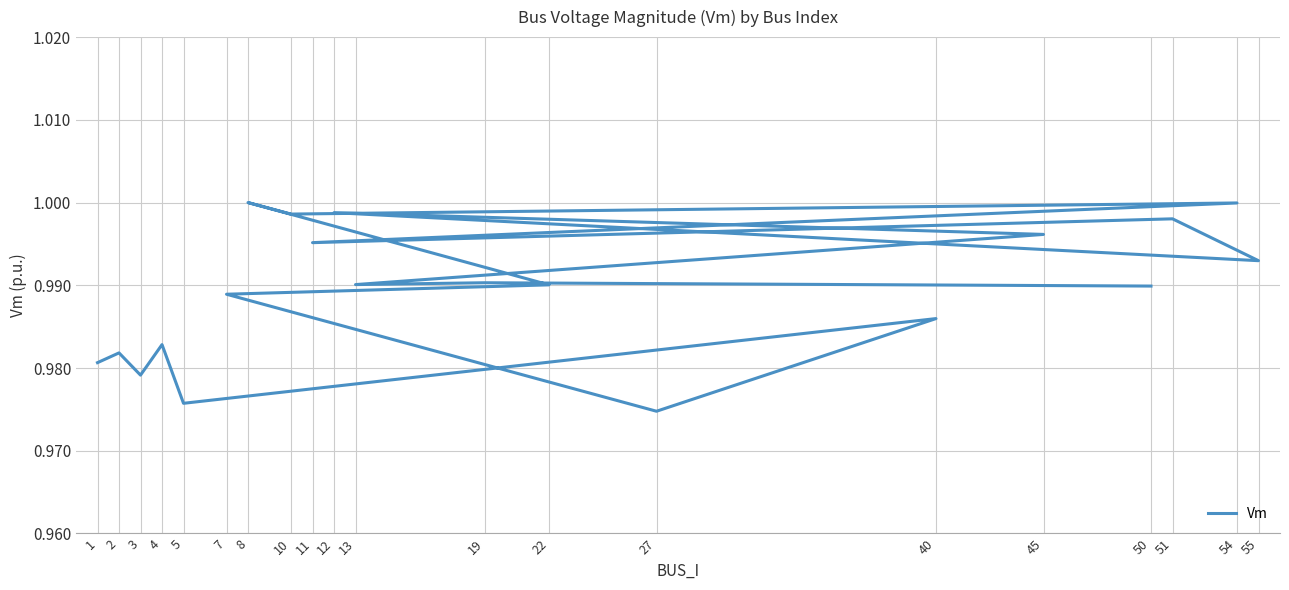

What is the label of the 19th point from the right?

2